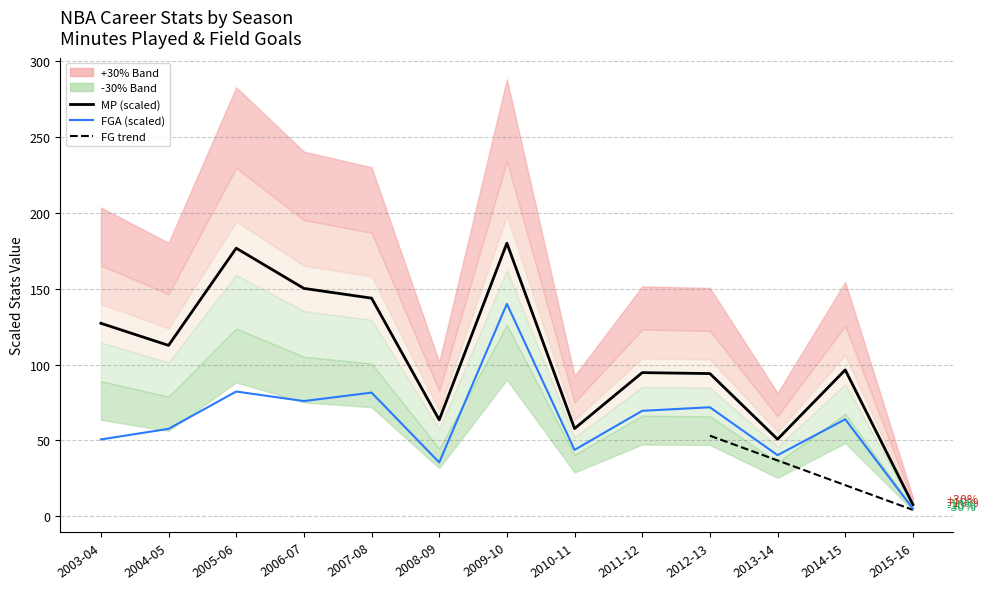

What is the sum of the MP values at 2005-06 and 2007-08?

320.5